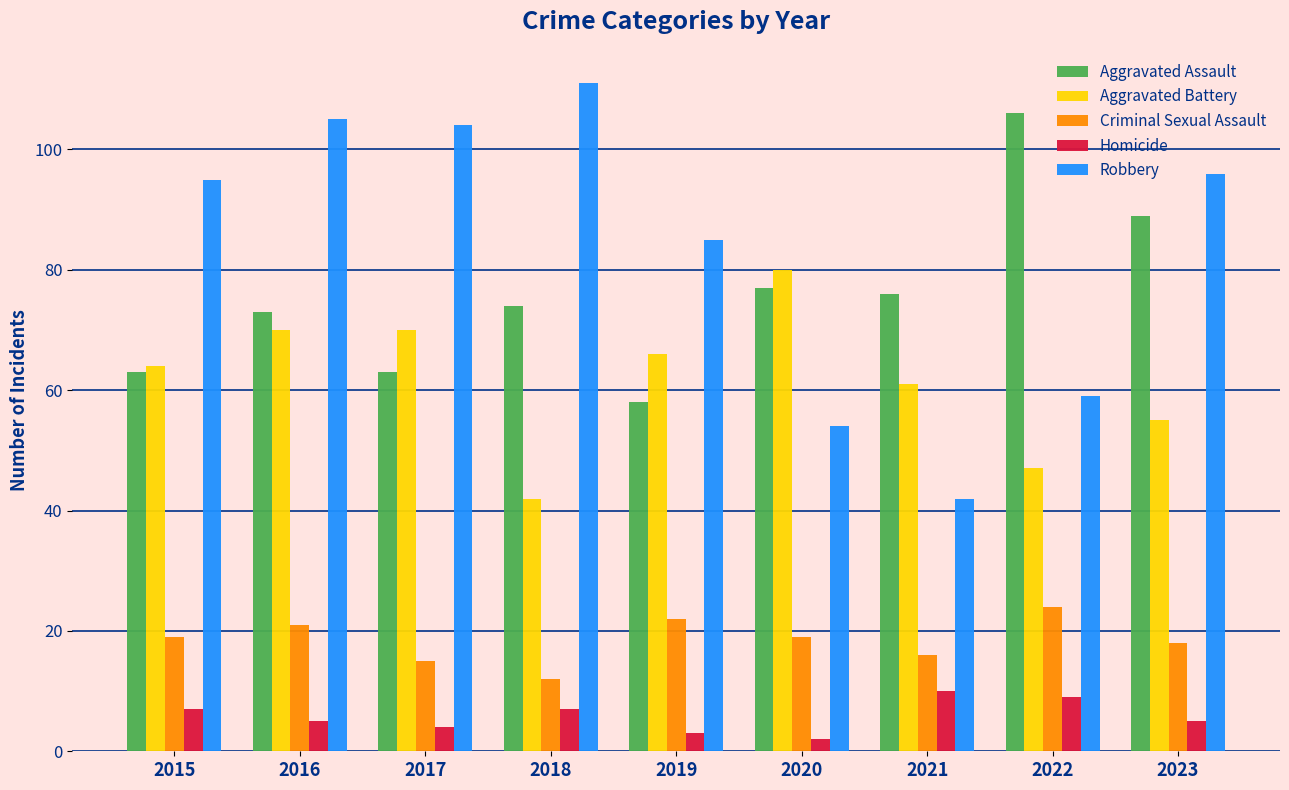

What is the difference between the second highest and second lowest values in the Homicide series?

6